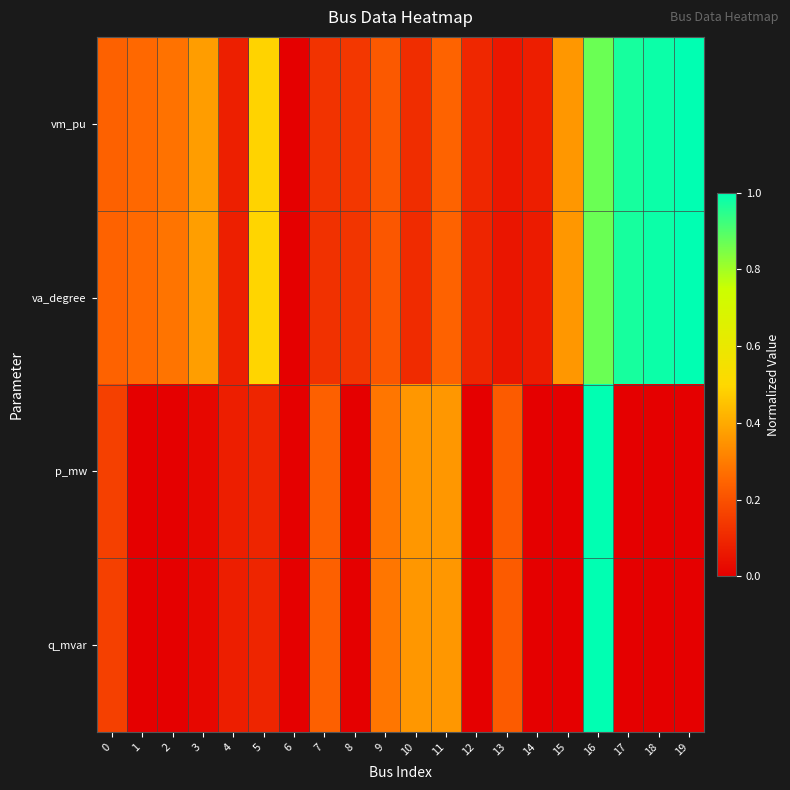

What is the maximum value shown in the chart?

1.0